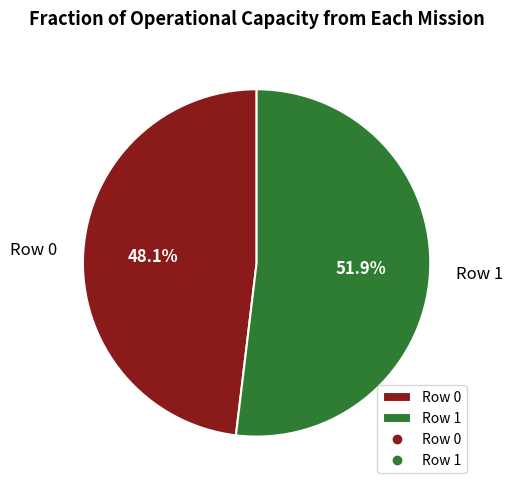

To the nearest percent, what is the average slice percentage?

50%